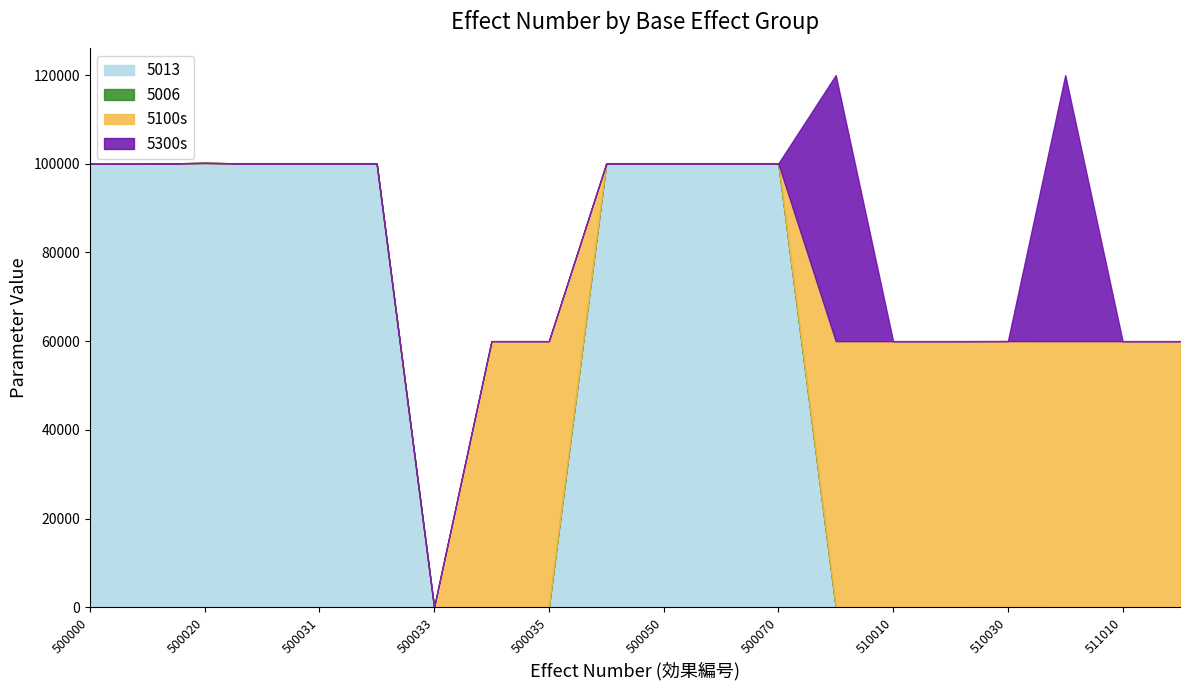

Where do 5100s and 5013 first cross each other?

500035 and 500040